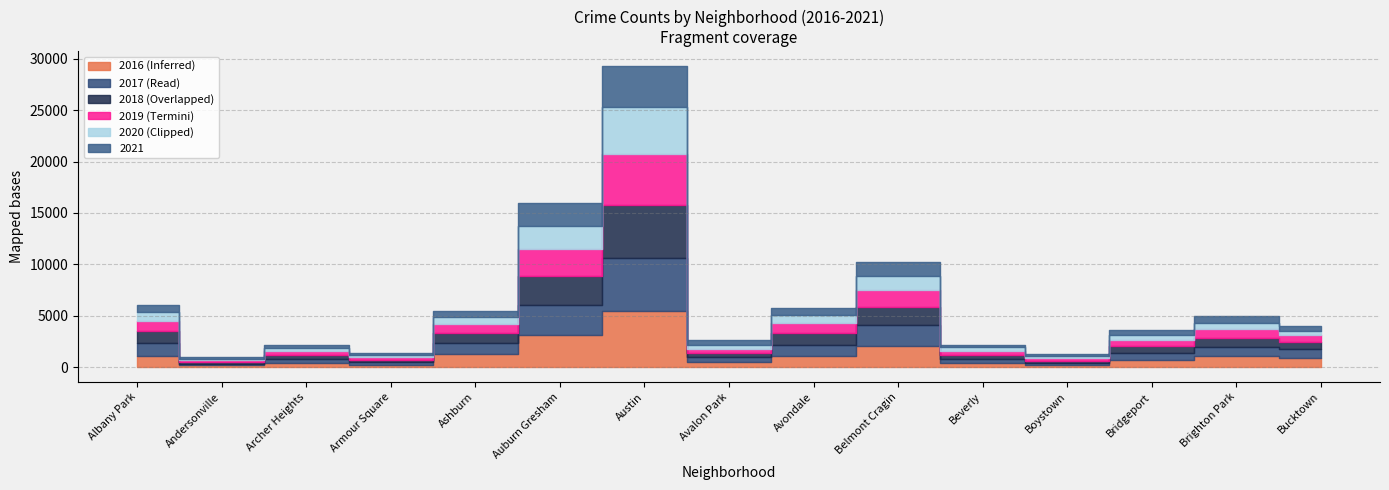

Which series changed the most between Avondale and Bucktown?

2018